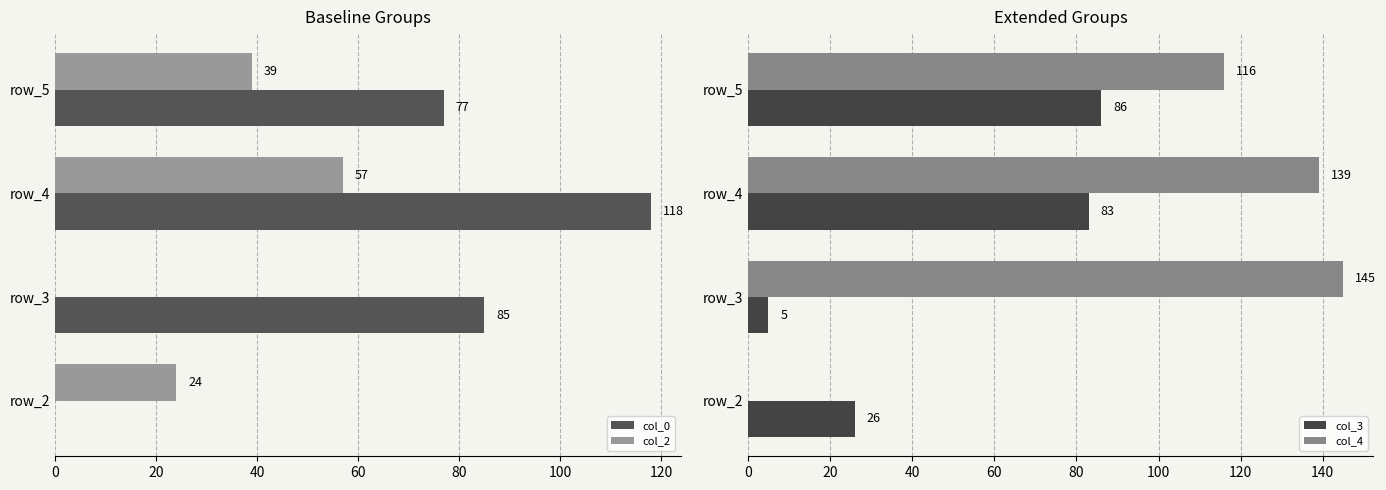

At 60, list the series in order from largest to smallest.

col_4, col_3, col_0, col_2